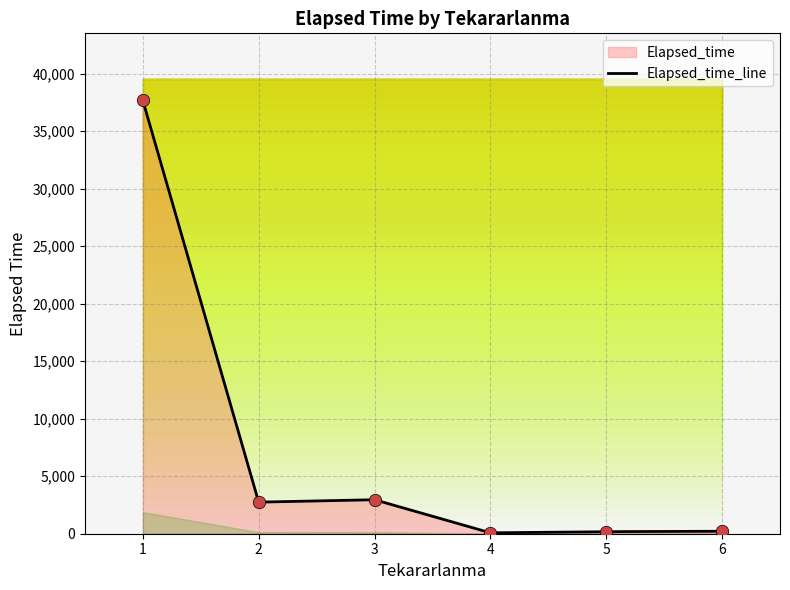

What is the maximum value for Elapsed_time_line?

37655.0